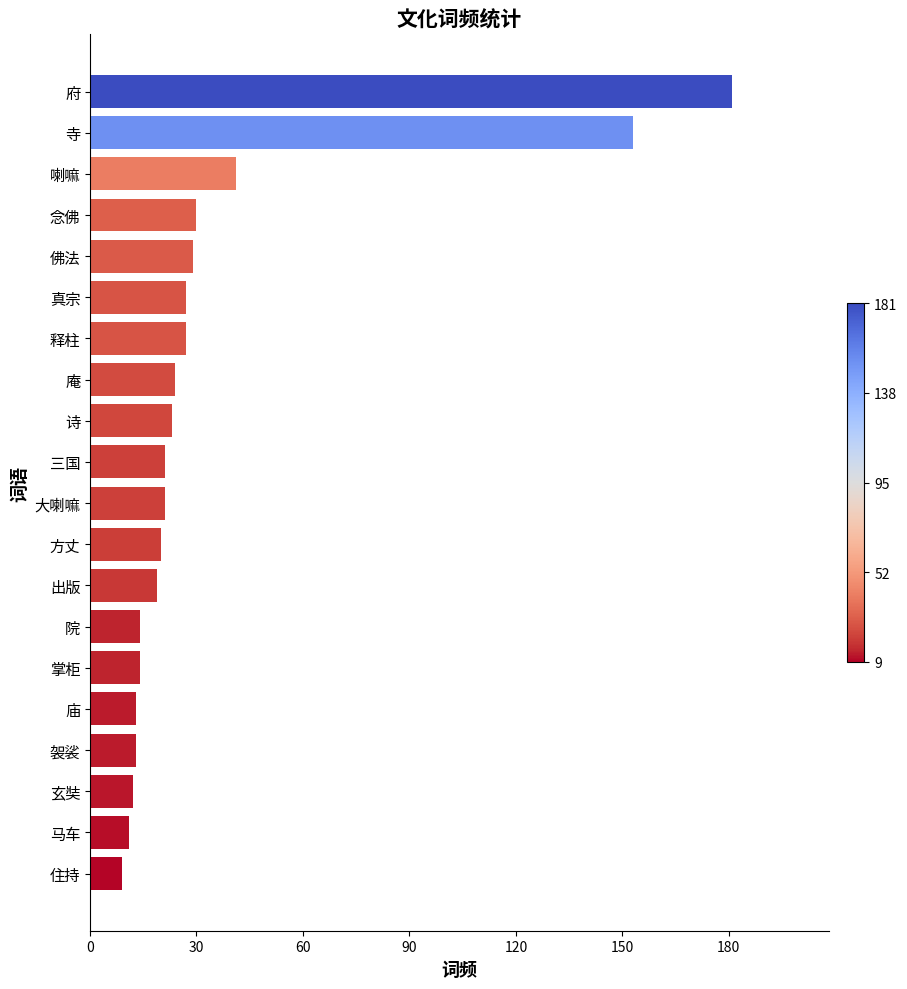

What is the label of the 14th bar from the top?

院